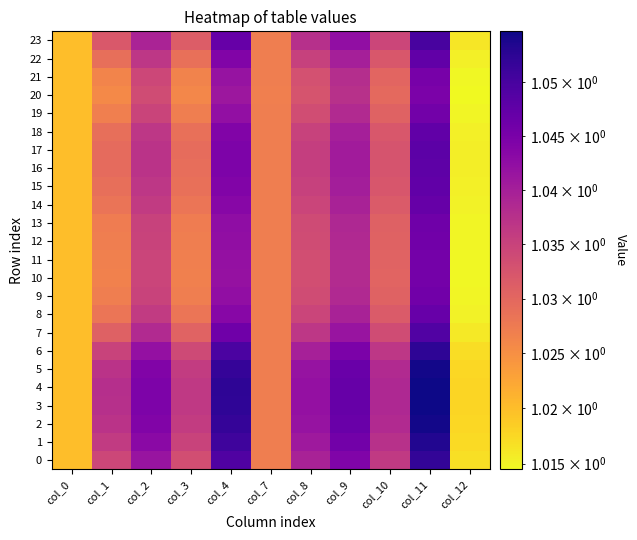

Reading left to right, list all the values displayed in this chart.

0: col_0=1.0	col_1=1.0	col_2=1.0	col_3=1.0	col_4=1.0	col_7=1.0	col_8=1.0	col_9=1.0	col_10=1.0	col_11=1.1	col_12=1.0
1: col_0=1.0	col_1=1.0	col_2=1.0	col_3=1.0	col_4=1.1	col_7=1.0	col_8=1.0	col_9=1.0	col_10=1.0	col_11=1.1	col_12=1.0
2: col_0=1.0	col_1=1.0	col_2=1.0	col_3=1.0	col_4=1.1	col_7=1.0	col_8=1.0	col_9=1.0	col_10=1.0	col_11=1.1	col_12=1.0
3: col_0=1.0	col_1=1.0	col_2=1.0	col_3=1.0	col_4=1.1	col_7=1.0	col_8=1.0	col_9=1.0	col_10=1.0	col_11=1.1	col_12=1.0
4: col_0=1.0	col_1=1.0	col_2=1.0	col_3=1.0	col_4=1.1	col_7=1.0	col_8=1.0	col_9=1.0	col_10=1.0	col_11=1.1	col_12=1.0
5: col_0=1.0	col_1=1.0	col_2=1.0	col_3=1.0	col_4=1.1	col_7=1.0	col_8=1.0	col_9=1.0	col_10=1.0	col_11=1.1	col_12=1.0
6: col_0=1.0	col_1=1.0	col_2=1.0	col_3=1.0	col_4=1.0	col_7=1.0	col_8=1.0	col_9=1.0	col_10=1.0	col_11=1.1	col_12=1.0
7: col_0=1.0	col_1=1.0	col_2=1.0	col_3=1.0	col_4=1.0	col_7=1.0	col_8=1.0	col_9=1.0	col_10=1.0	col_11=1.0	col_12=1.0
8: col_0=1.0	col_1=1.0	col_2=1.0	col_3=1.0	col_4=1.0	col_7=1.0	col_8=1.0	col_9=1.0	col_10=1.0	col_11=1.0	col_12=1.0
9: col_0=1.0	col_1=1.0	col_2=1.0	col_3=1.0	col_4=1.0	col_7=1.0	col_8=1.0	col_9=1.0	col_10=1.0	col_11=1.0	col_12=1.0
10: col_0=1.0	col_1=1.0	col_2=1.0	col_3=1.0	col_4=1.0	col_7=1.0	col_8=1.0	col_9=1.0	col_10=1.0	col_11=1.0	col_12=1.0
11: col_0=1.0	col_1=1.0	col_2=1.0	col_3=1.0	col_4=1.0	col_7=1.0	col_8=1.0	col_9=1.0	col_10=1.0	col_11=1.0	col_12=1.0
12: col_0=1.0	col_1=1.0	col_2=1.0	col_3=1.0	col_4=1.0	col_7=1.0	col_8=1.0	col_9=1.0	col_10=1.0	col_11=1.0	col_12=1.0
13: col_0=1.0	col_1=1.0	col_2=1.0	col_3=1.0	col_4=1.0	col_7=1.0	col_8=1.0	col_9=1.0	col_10=1.0	col_11=1.0	col_12=1.0
14: col_0=1.0	col_1=1.0	col_2=1.0	col_3=1.0	col_4=1.0	col_7=1.0	col_8=1.0	col_9=1.0	col_10=1.0	col_11=1.0	col_12=1.0
15: col_0=1.0	col_1=1.0	col_2=1.0	col_3=1.0	col_4=1.0	col_7=1.0	col_8=1.0	col_9=1.0	col_10=1.0	col_11=1.0	col_12=1.0
16: col_0=1.0	col_1=1.0	col_2=1.0	col_3=1.0	col_4=1.0	col_7=1.0	col_8=1.0	col_9=1.0	col_10=1.0	col_11=1.0	col_12=1.0
17: col_0=1.0	col_1=1.0	col_2=1.0	col_3=1.0	col_4=1.0	col_7=1.0	col_8=1.0	col_9=1.0	col_10=1.0	col_11=1.0	col_12=1.0
18: col_0=1.0	col_1=1.0	col_2=1.0	col_3=1.0	col_4=1.0	col_7=1.0	col_8=1.0	col_9=1.0	col_10=1.0	col_11=1.0	col_12=1.0
19: col_0=1.0	col_1=1.0	col_2=1.0	col_3=1.0	col_4=1.0	col_7=1.0	col_8=1.0	col_9=1.0	col_10=1.0	col_11=1.0	col_12=1.0
20: col_0=1.0	col_1=1.0	col_2=1.0	col_3=1.0	col_4=1.0	col_7=1.0	col_8=1.0	col_9=1.0	col_10=1.0	col_11=1.0	col_12=1.0
21: col_0=1.0	col_1=1.0	col_2=1.0	col_3=1.0	col_4=1.0	col_7=1.0	col_8=1.0	col_9=1.0	col_10=1.0	col_11=1.0	col_12=1.0
22: col_0=1.0	col_1=1.0	col_2=1.0	col_3=1.0	col_4=1.0	col_7=1.0	col_8=1.0	col_9=1.0	col_10=1.0	col_11=1.0	col_12=1.0
23: col_0=1.0	col_1=1.0	col_2=1.0	col_3=1.0	col_4=1.0	col_7=1.0	col_8=1.0	col_9=1.0	col_10=1.0	col_11=1.1	col_12=1.0